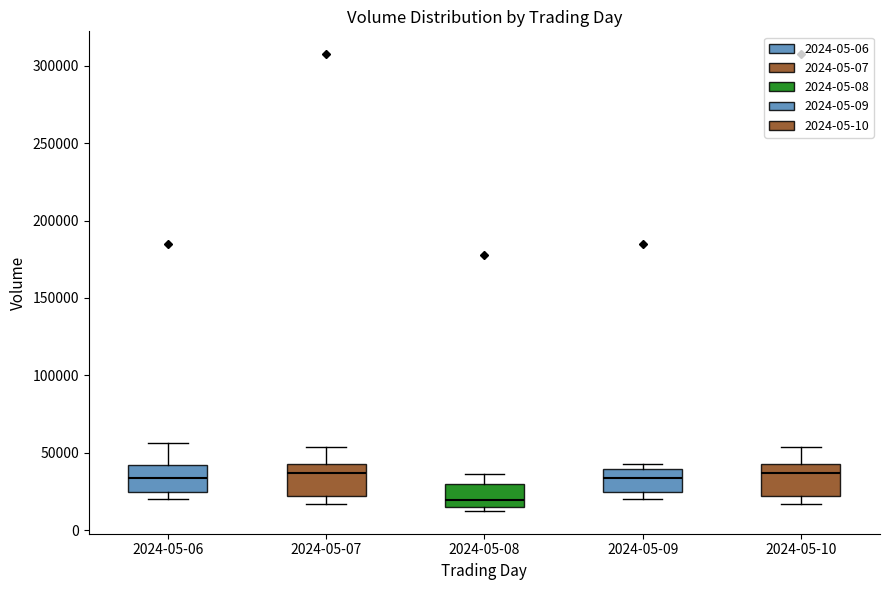

Where does the upper whisker of the box for 2024-05-08 end on the y-axis? The values are not printed on the chart, so give them approximately, as read against the axis.

35000